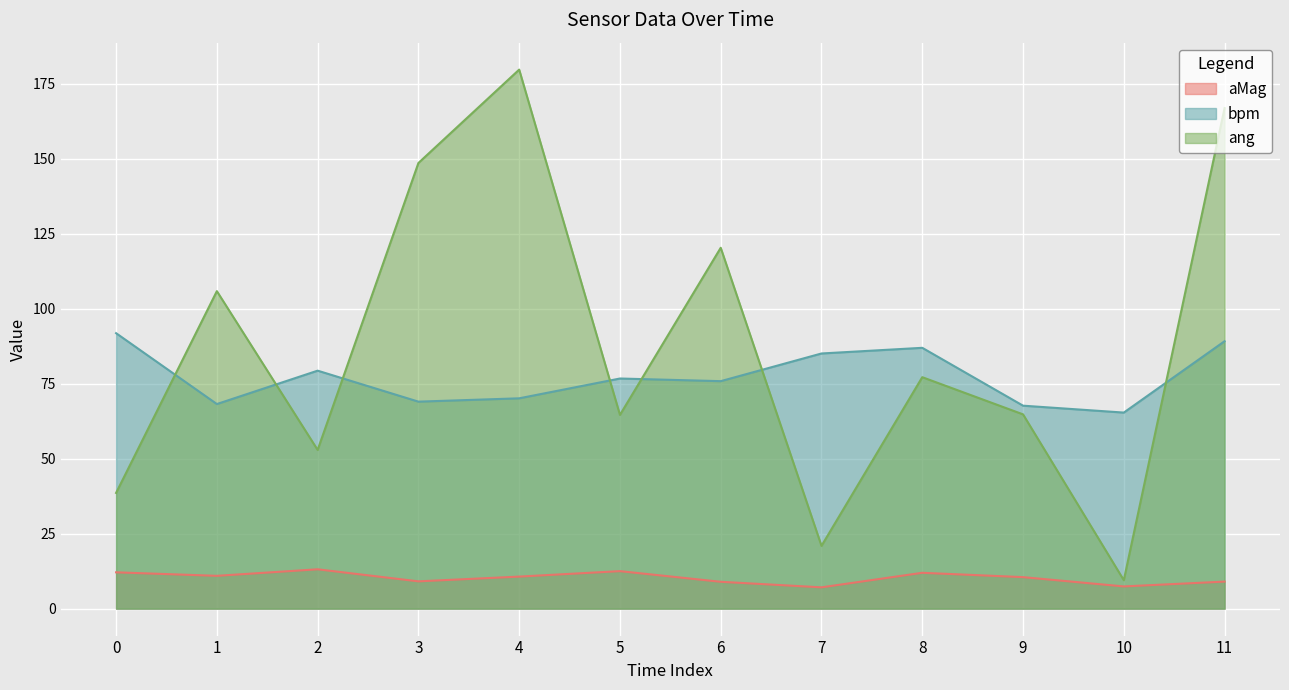

Which series has the widest spread of values?

ang